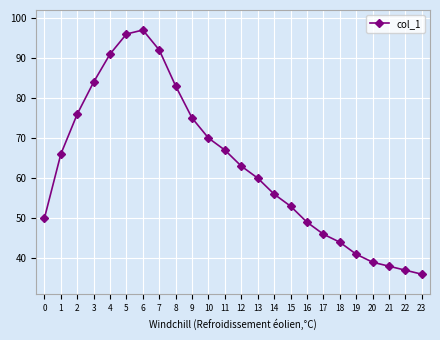

Reading left to right, list all the values displayed in this chart.

0=50	1=66	2=76	3=84	4=91	5=96	6=97	7=92	8=83	9=75	10=70	11=67	12=63	13=60	14=56	15=53	16=49	17=46	18=44	19=41	20=39	21=38	22=37	23=36